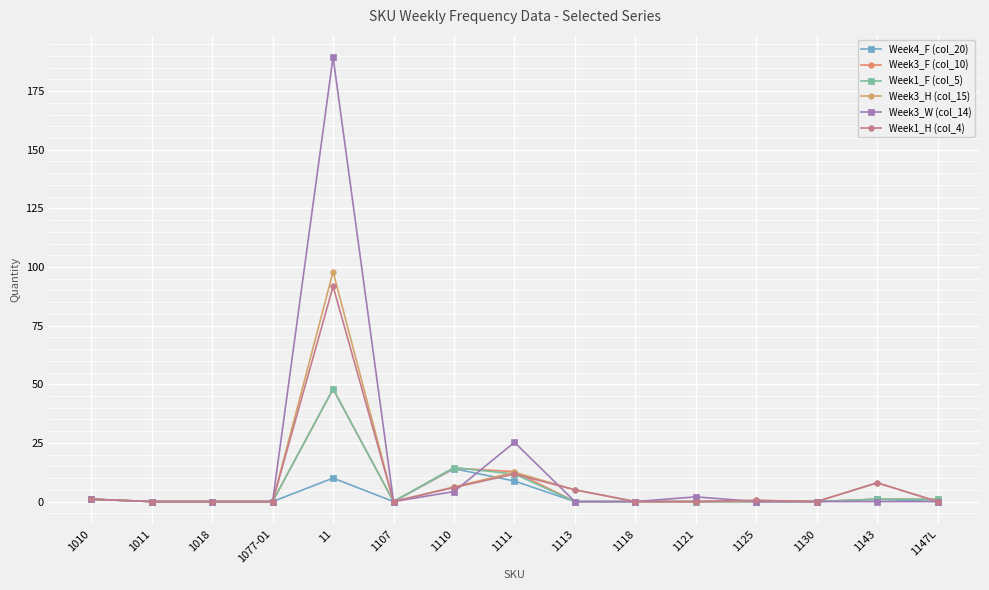

Which category has the lowest value in the Week3_W (col_14) series?

1011